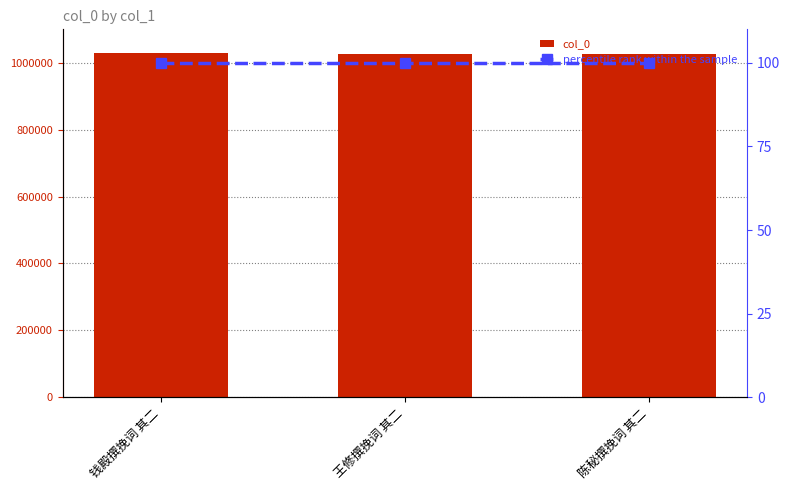

What is the label of the 2nd bar from the right?

王修撰挽词 其二